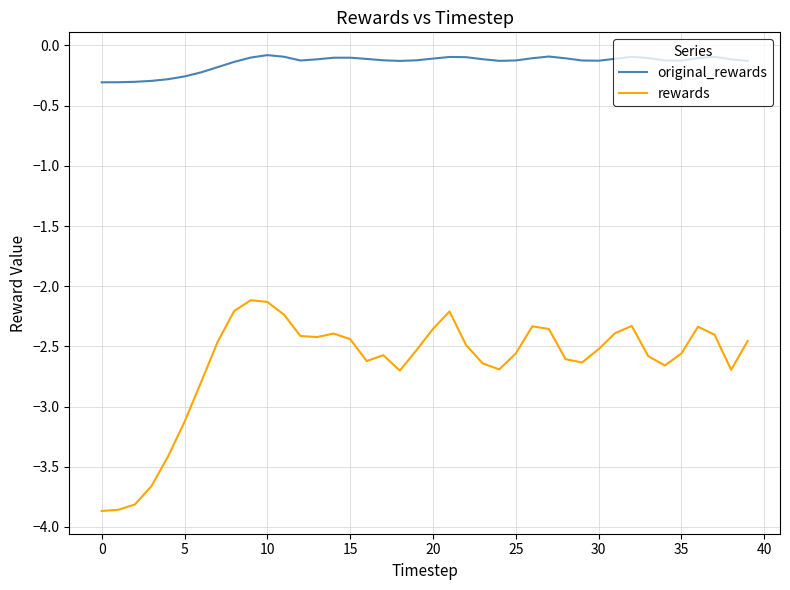

True or false: original_rewards and rewards intersect in this chart.

False